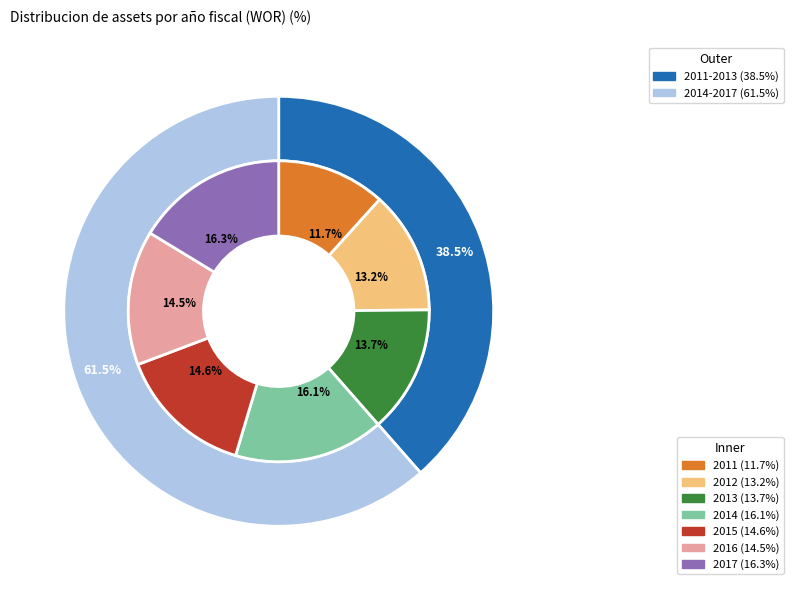

To the nearest percent, what is the combined percentage of 2012 and 2016?

28%